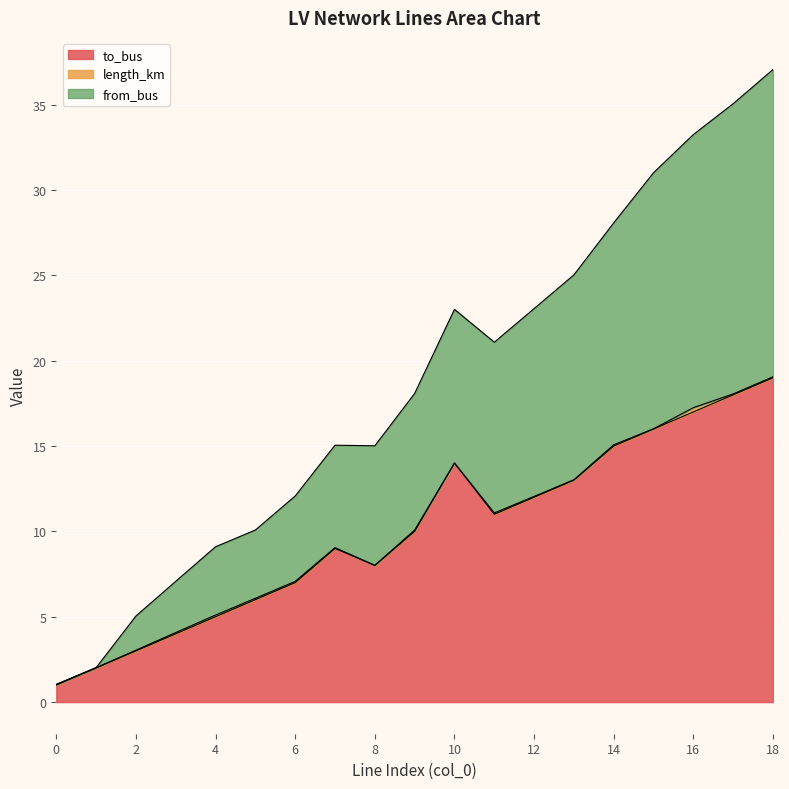

Is it true that to_bus equals 7.3 at 12?

False